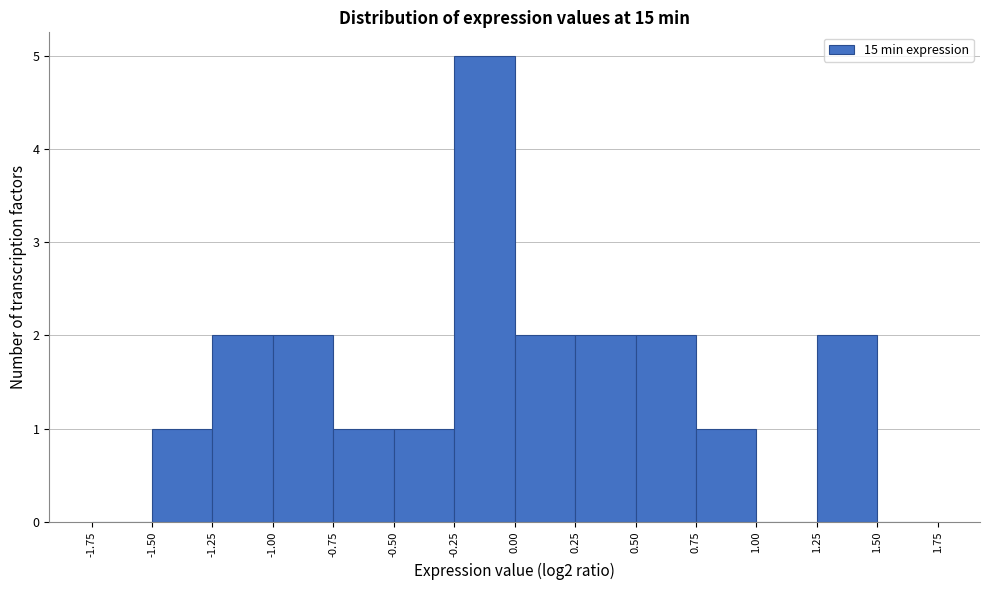

Which range on the x-axis has the tallest bar?

-0.25 to 0.00